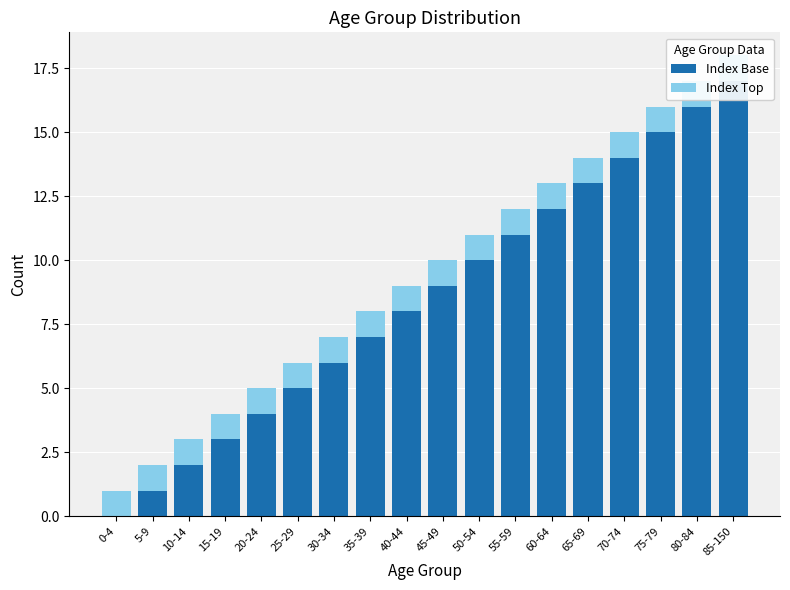

What is the lowest value of the Index Top series?

1